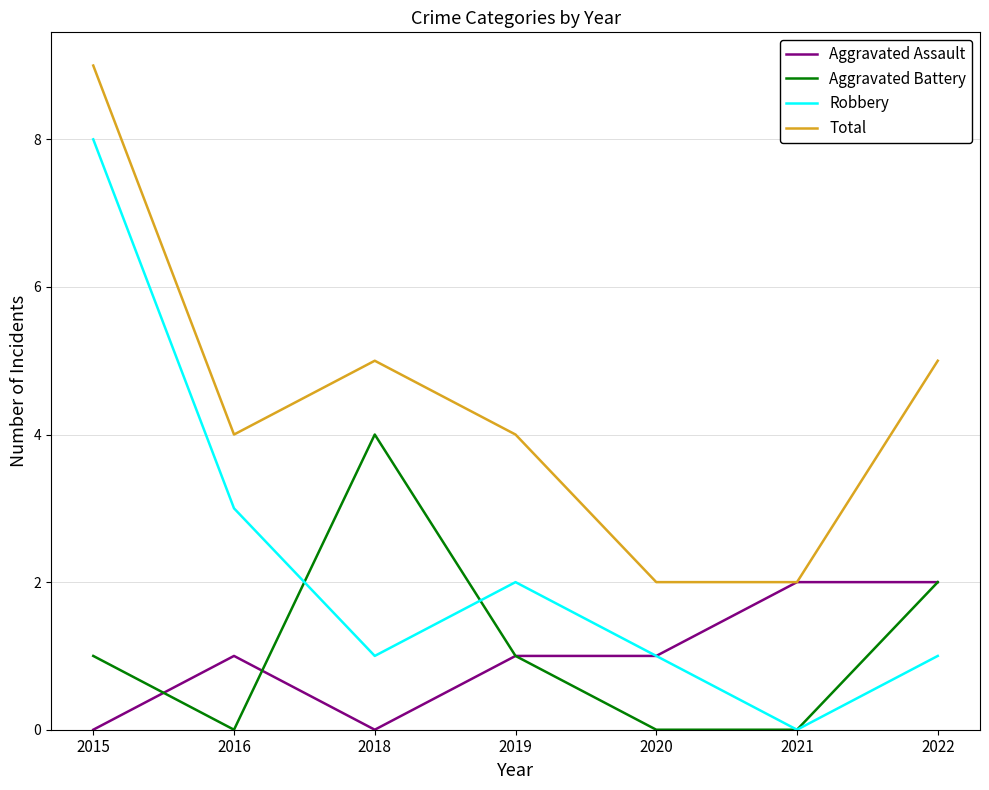

What is the total value across all series at 2022?

10